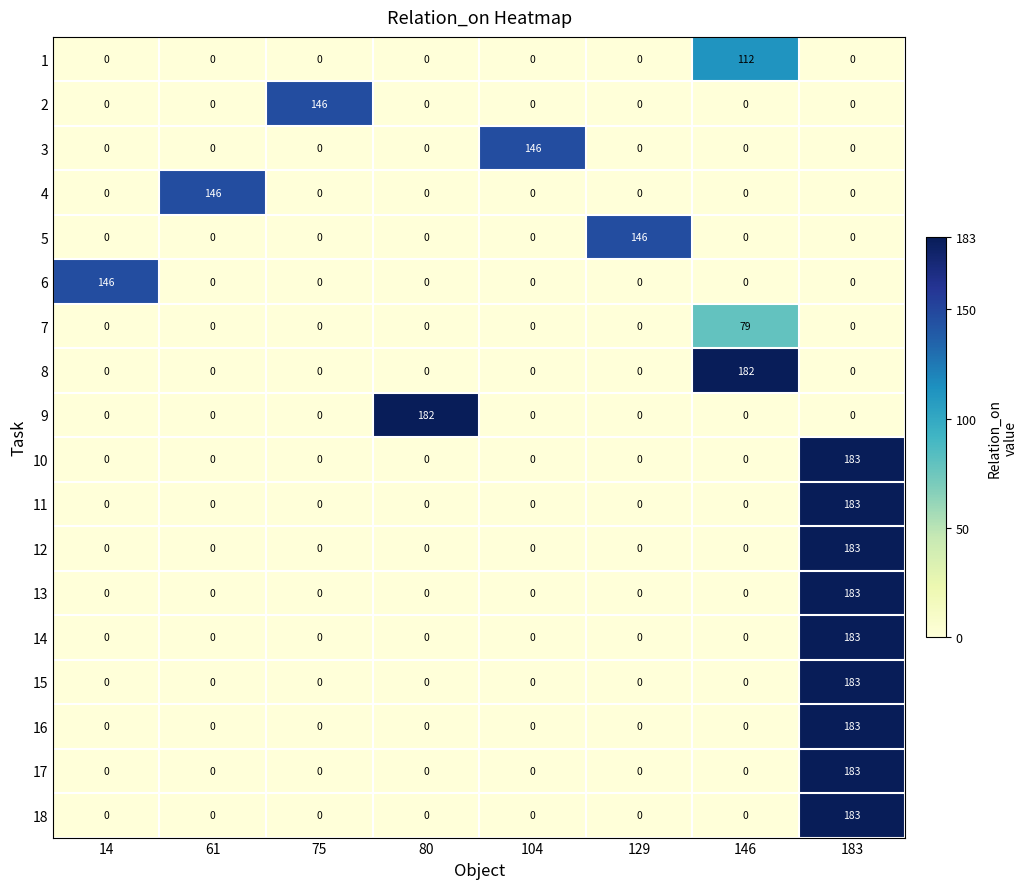

The 12 series shows 0 at 129. True or false?

True